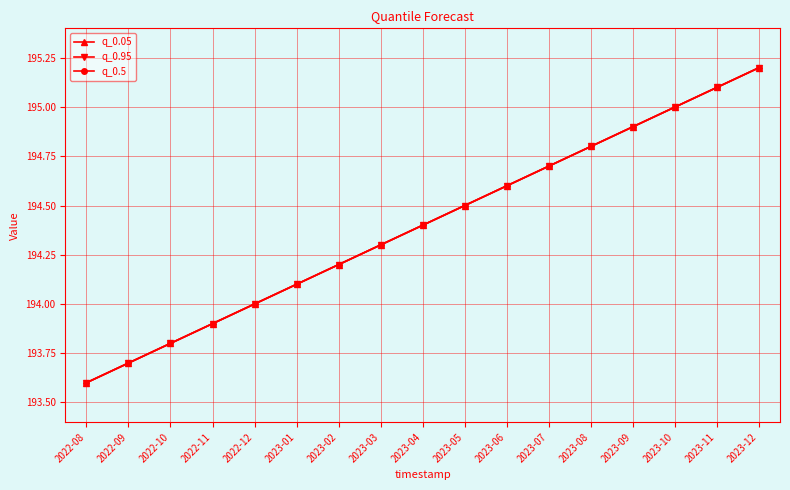

What is the label of the 3rd point from the right?

2023-10